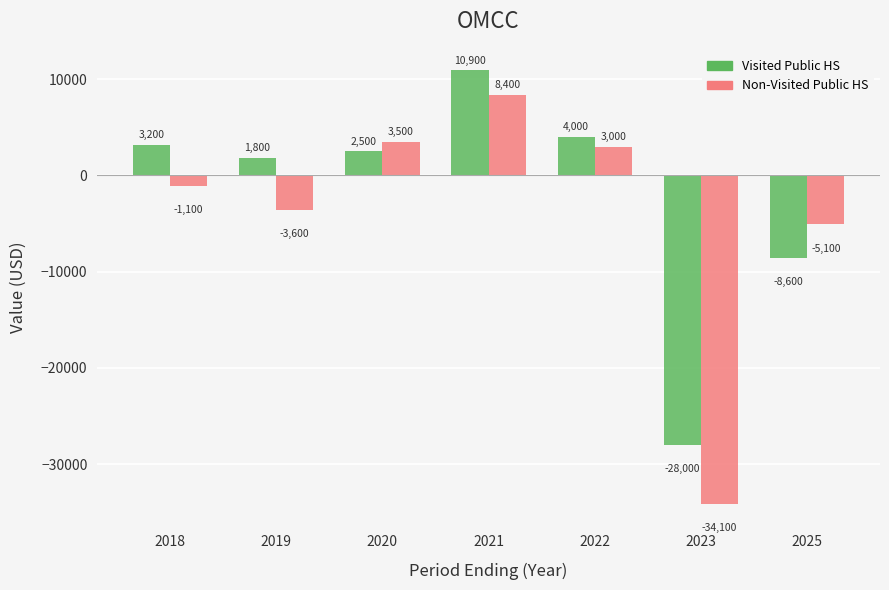

What is the spread (max minus min) of values at 2019?

5400